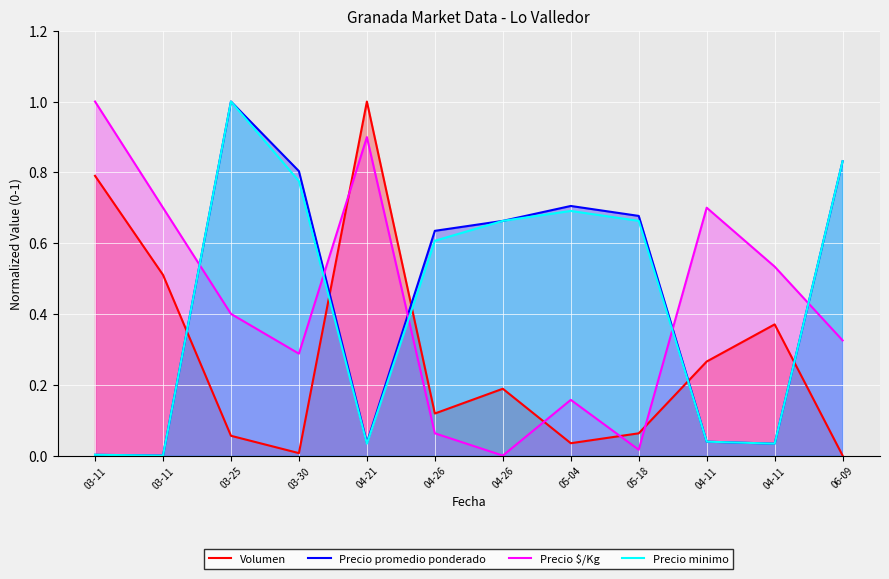

True or false: Volumen has more than 2 interior local peaks.

True